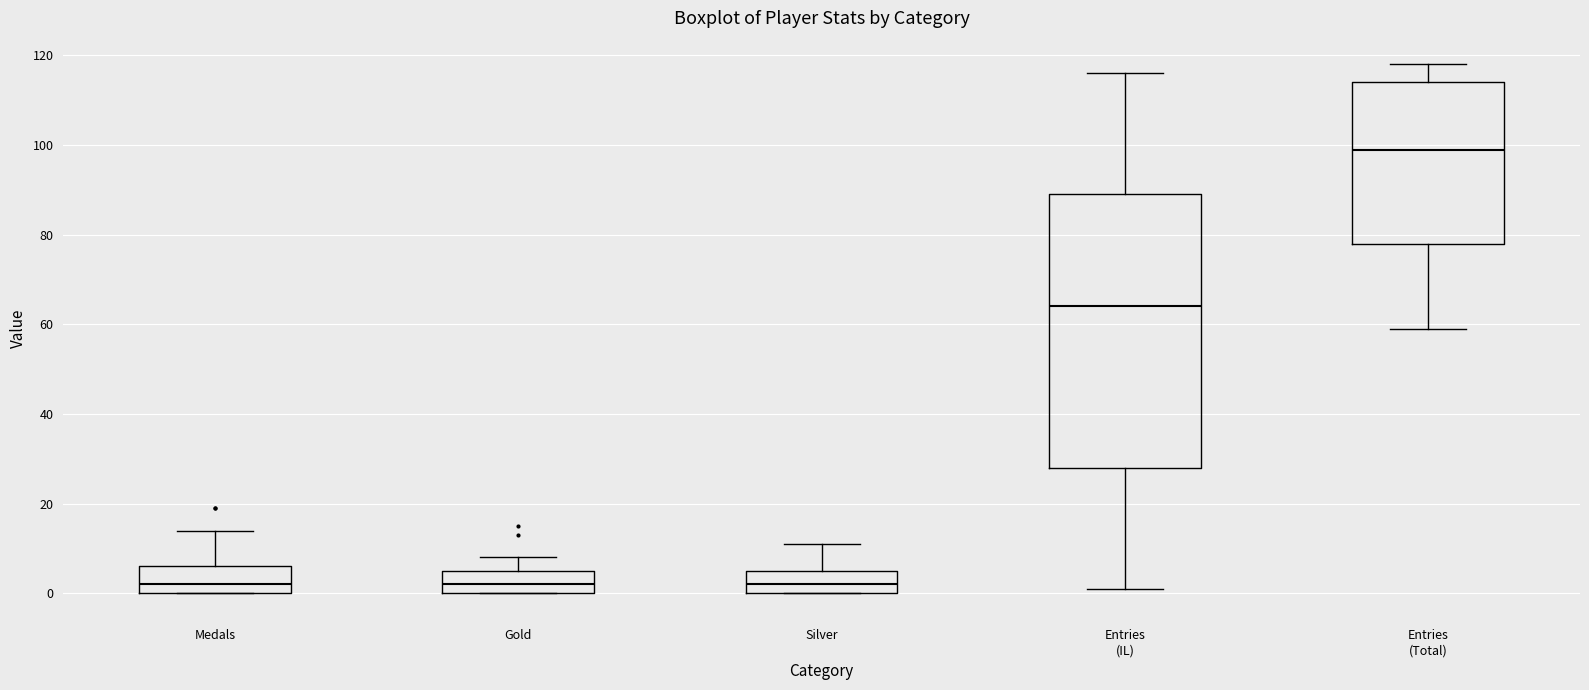

Reading left to right, read every box against the y-axis: the position of its median line, the range the box covers, and the ends of its whiskers. The values are not printed on the chart, so give them approximately, as read against the axis.

Medals: median 2, box 0 to 6, whiskers 0 to 14
Gold: median 2, box 0 to 6, whiskers 0 to 8
Silver: median 2, box 0 to 6, whiskers 0 to 12
Entries (IL): median 64, box 28 to 90, whiskers 2 to 116
Entries (Total): median 100, box 78 to 114, whiskers 60 to 118